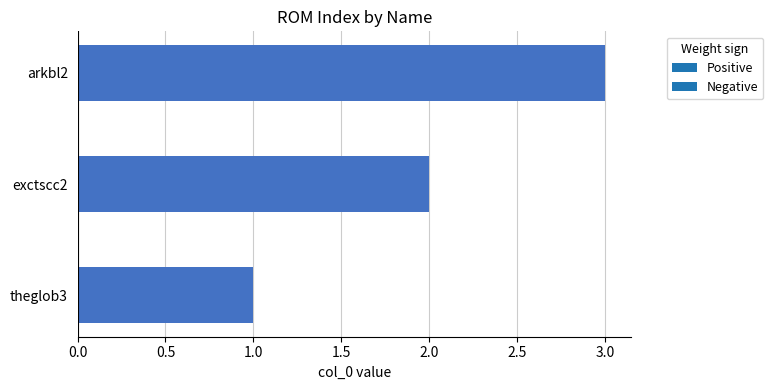

List the labels in order of value, largest first.

arkbl2, exctscc2, theglob3